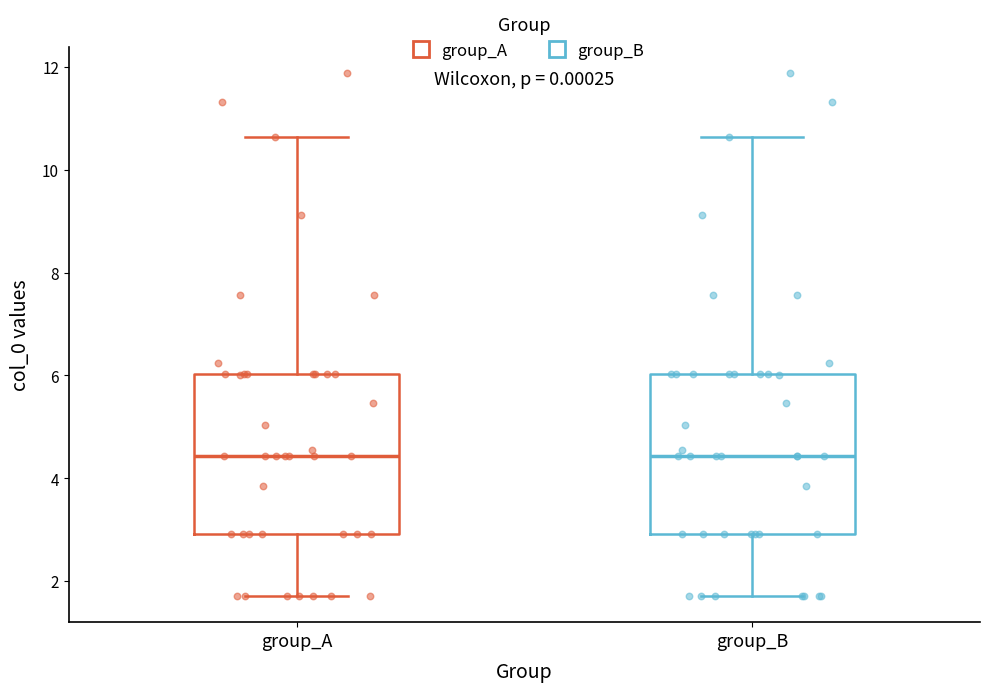

Reading left to right, transcribe this box plot: for each box, give where its median line is, the range the box spans, and where its two whiskers end, as read against the y-axis. The values are not printed on the chart, so give them approximately, as read against the axis.

group_A: median 4.4, box 3.0 to 6.0, whiskers 1.8 to 10.6
group_B: median 4.4, box 3.0 to 6.0, whiskers 1.8 to 10.6